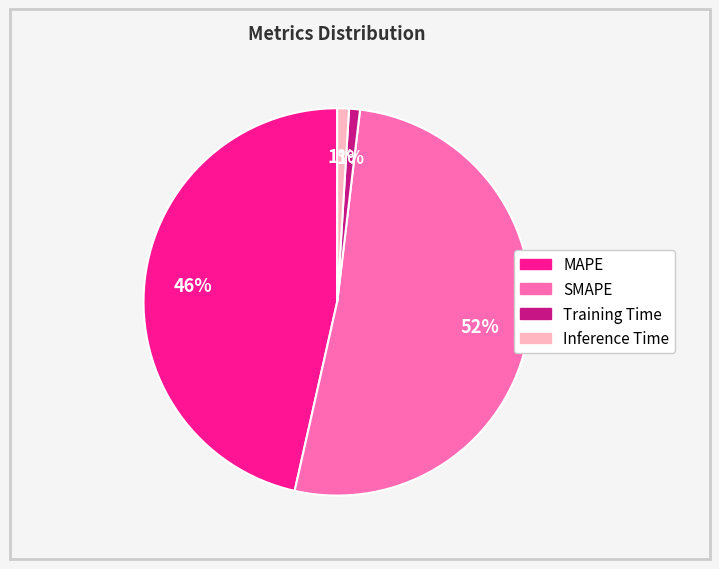

Which has a higher value, Training Time or MAPE?

MAPE